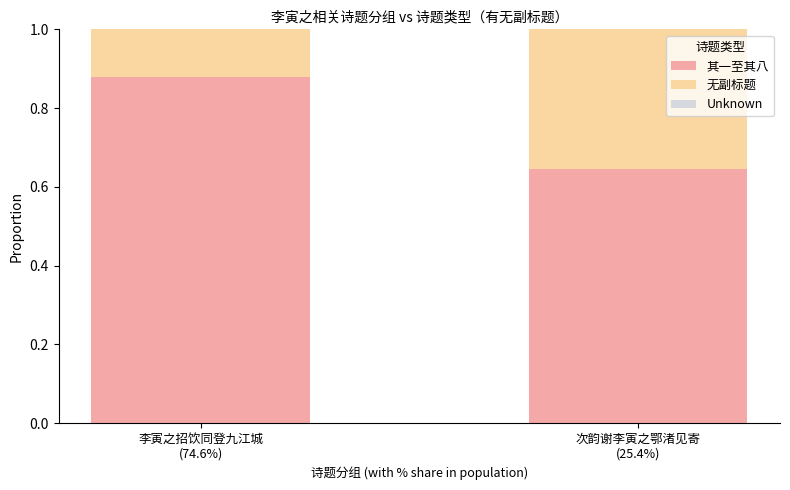

What is the average value of the 其一至其八 series?

0.8